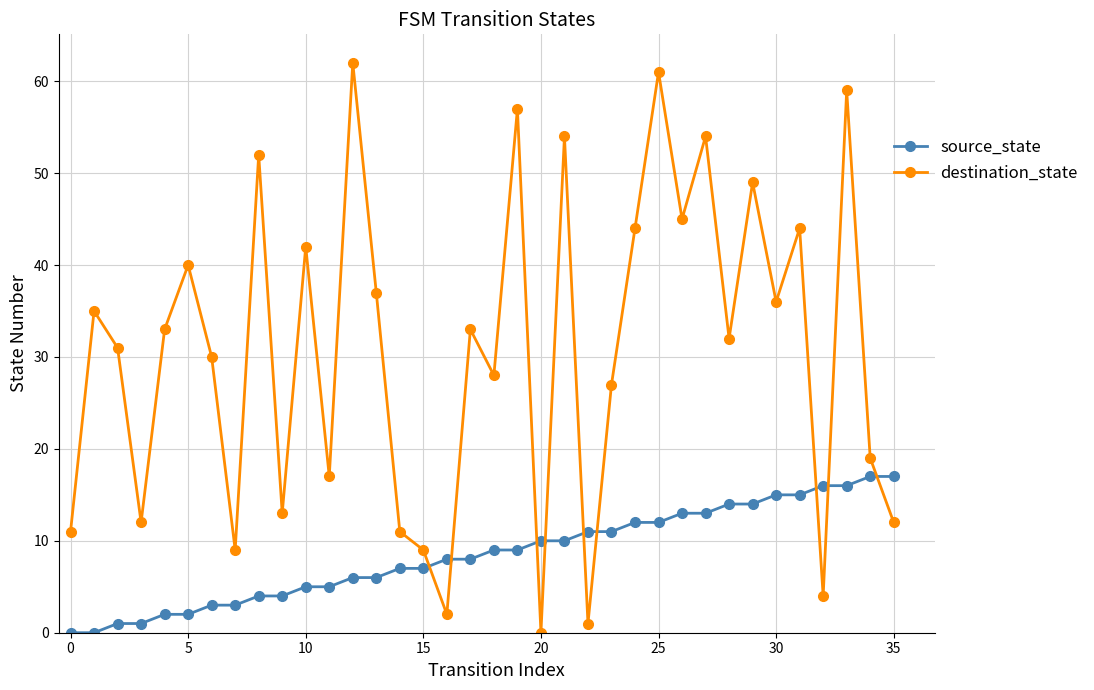

How many interior local valleys does the destination_state series have?

12